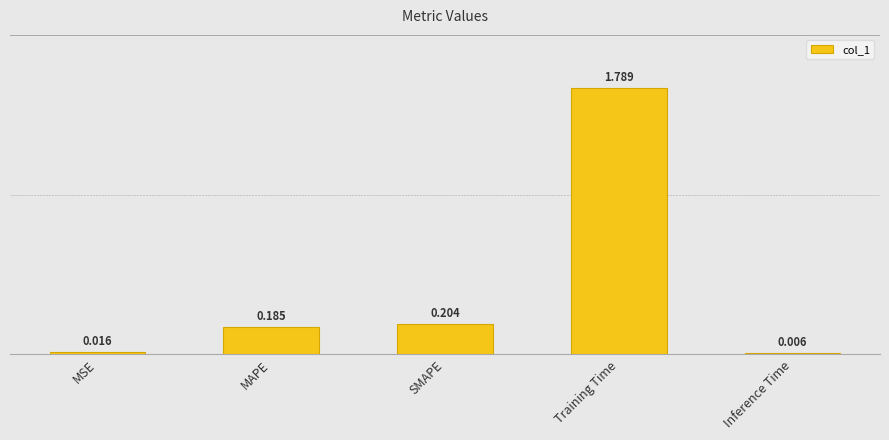

What is the label of the 4th bar from the left?

Training Time